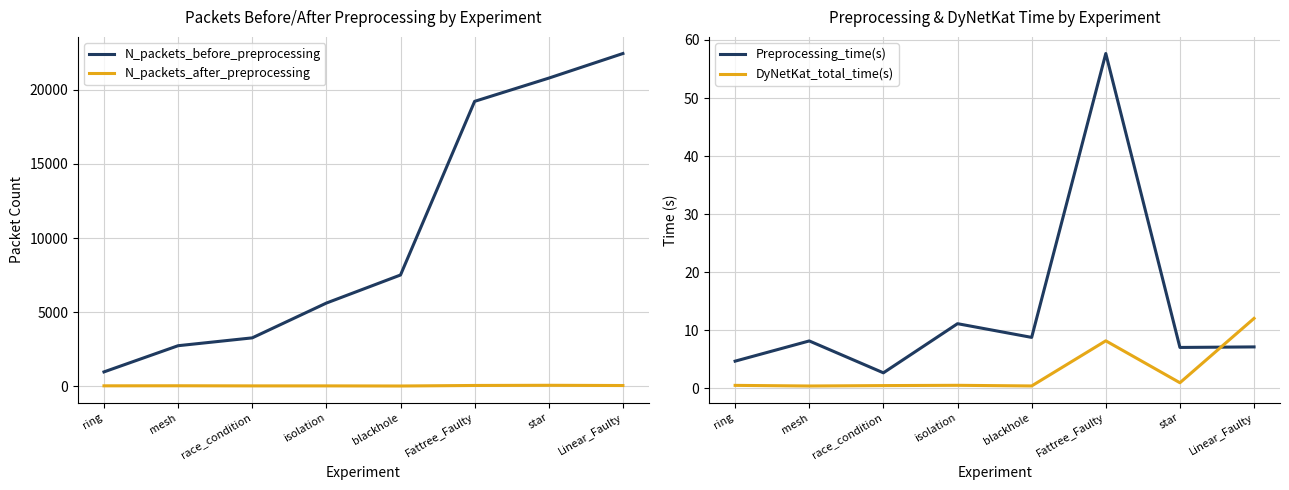

What is the minimum value shown in the chart?

0.4